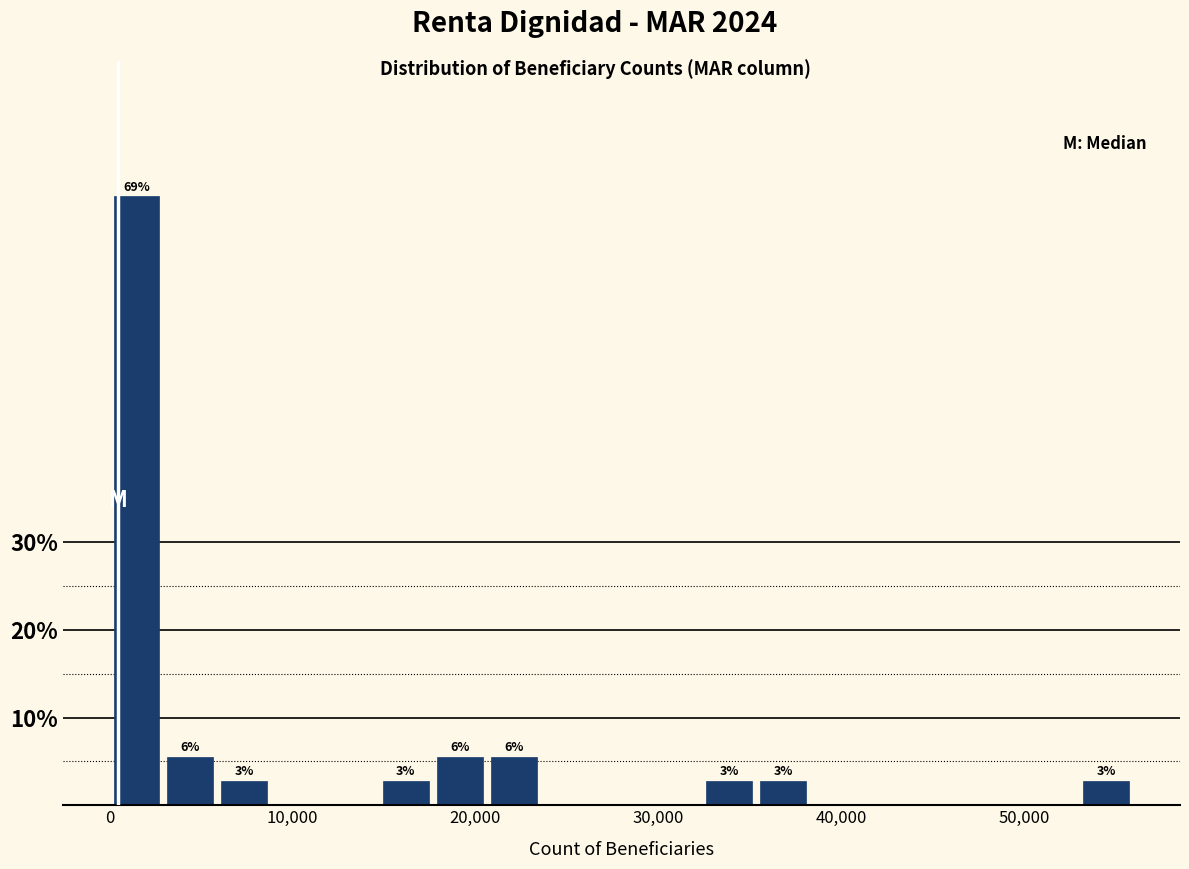

Around what value on the x-axis is the tallest bar? Give the approximate position of its centre, as read against the axis.

1000